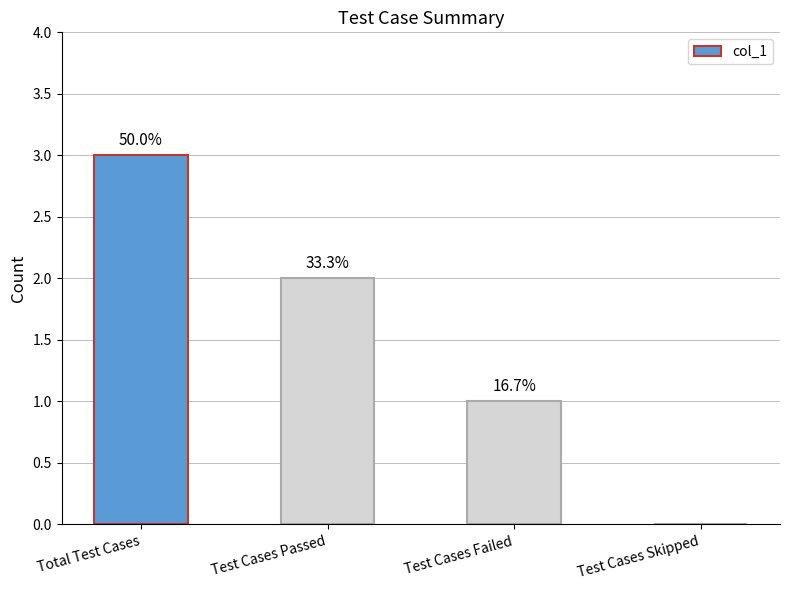

What is the maximum value shown in the chart?

3